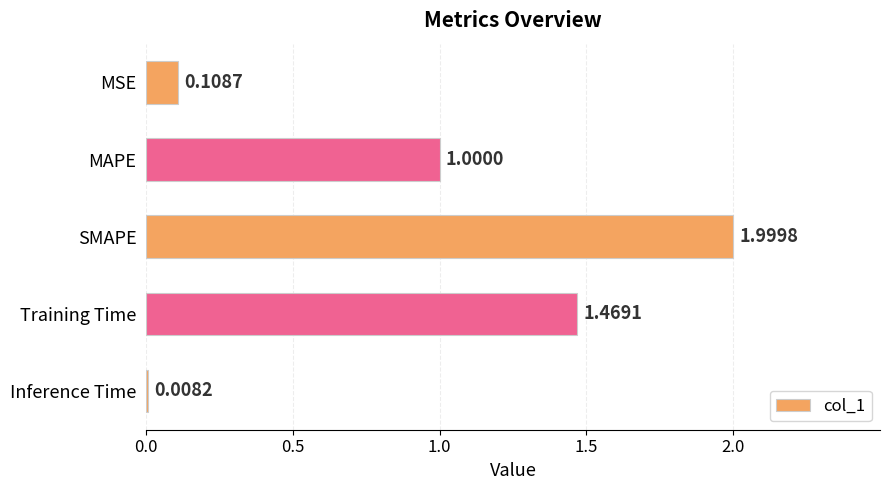

What is the change in value from MAPE to SMAPE?

+1.0